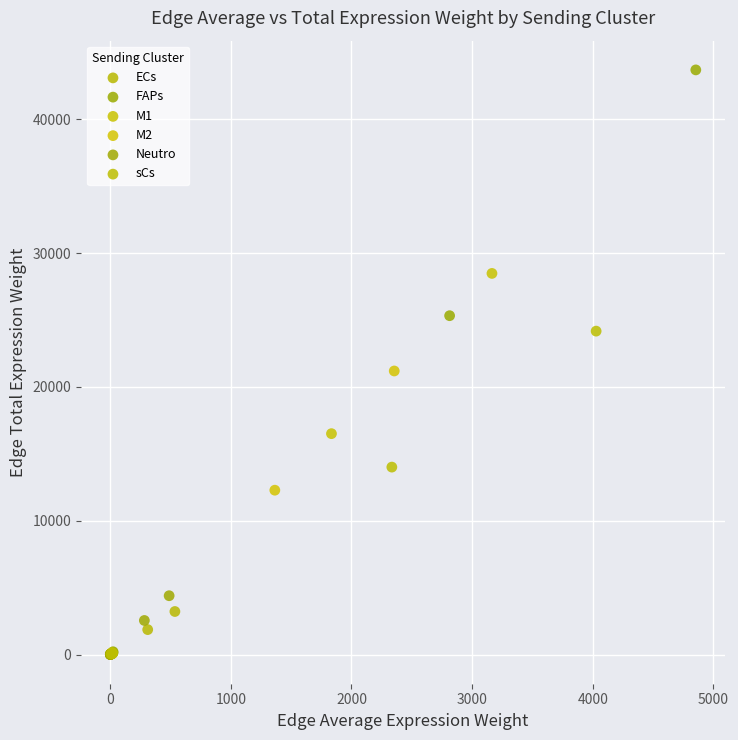

Which series contains the highest Y value?

FAPs